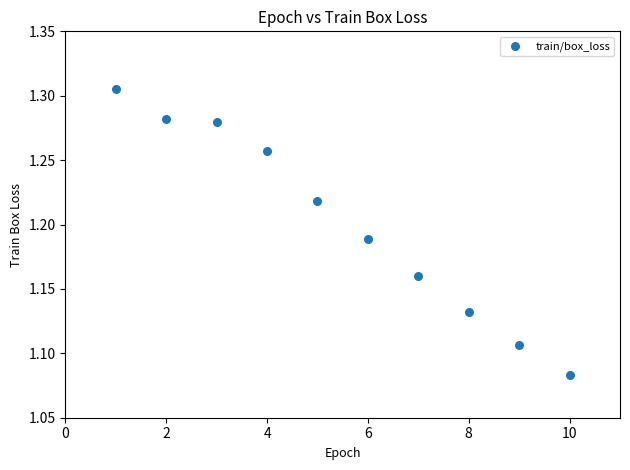

What is the range of X values (max minus min)?

9.0